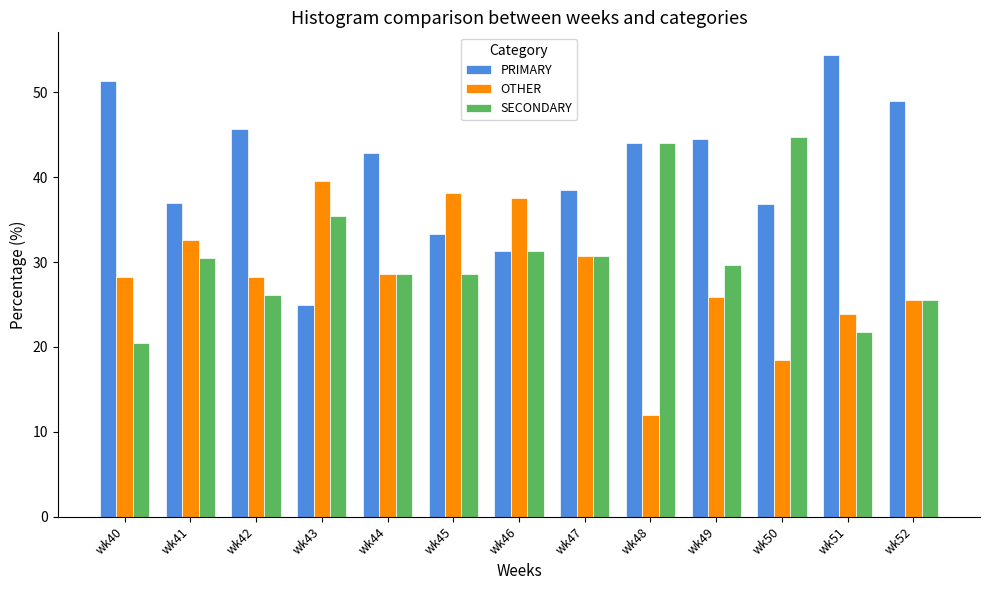

True or false: PRIMARY has a value of 18.6 at wk52.

False